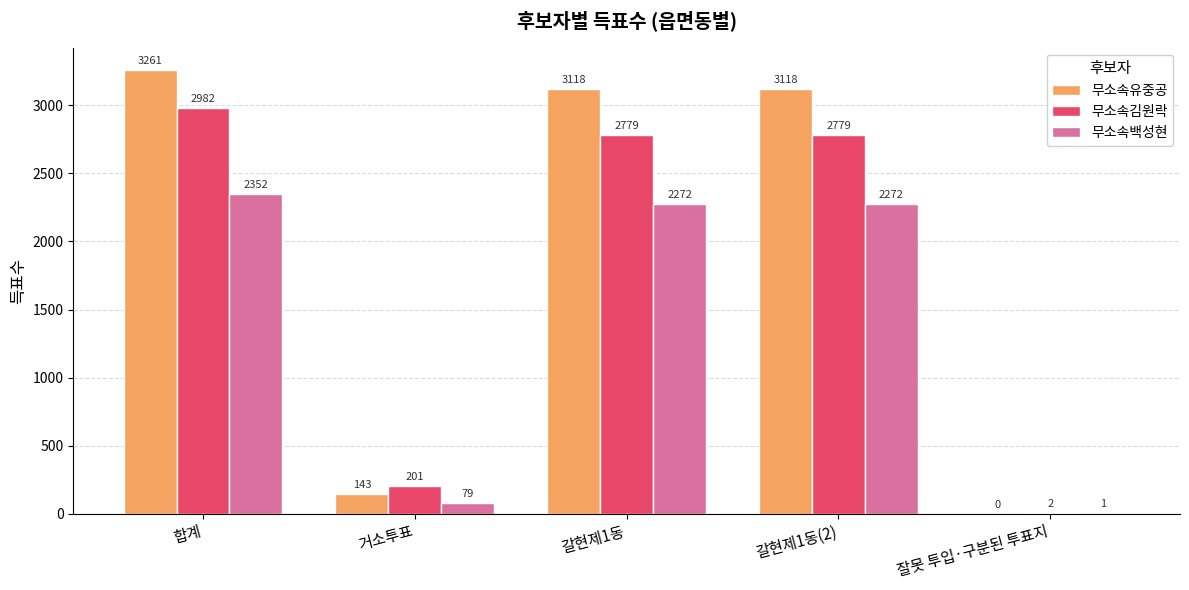

What is the difference between the 무소속백성현 values at 거소투표 and 합계?

2273